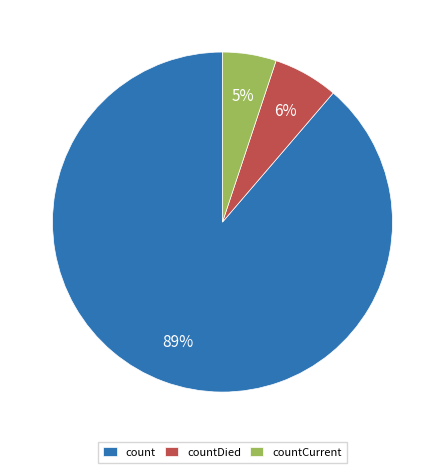

Is the sum of countCurrent and count greater than half?

Yes